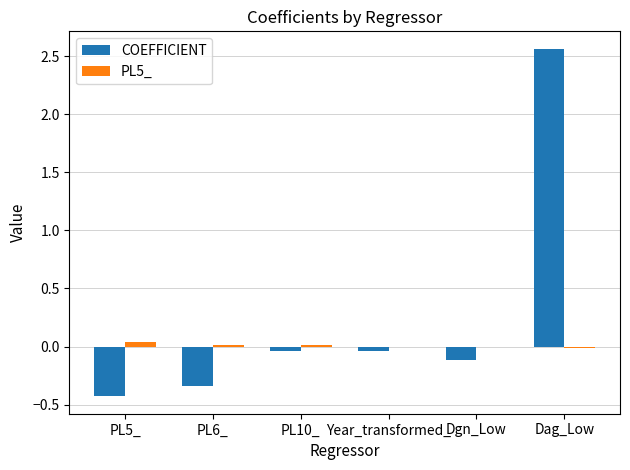

Which category has the highest value in the COEFFICIENT series?

Dag_Low